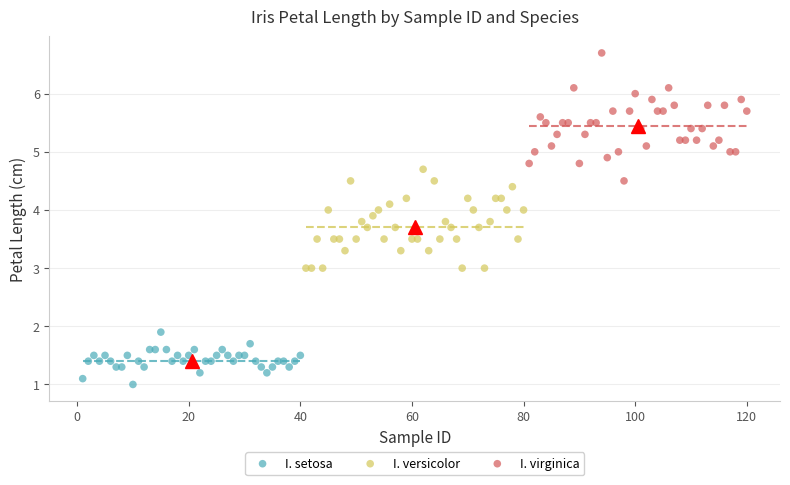

Which series contains the lowest Y value?

I. setosa